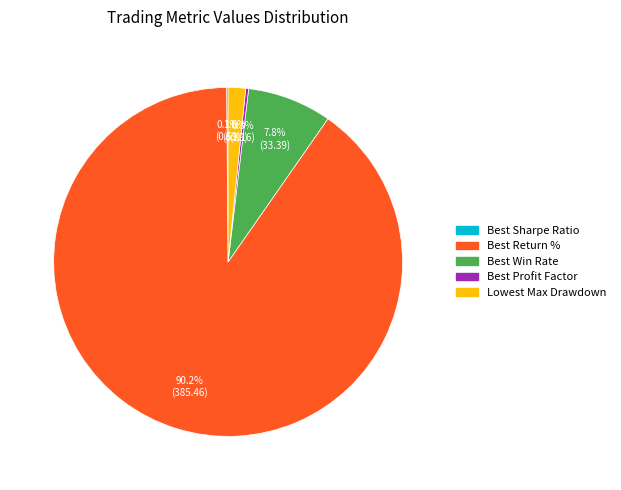

How much of the chart is everything except Best Win Rate?

92.2%